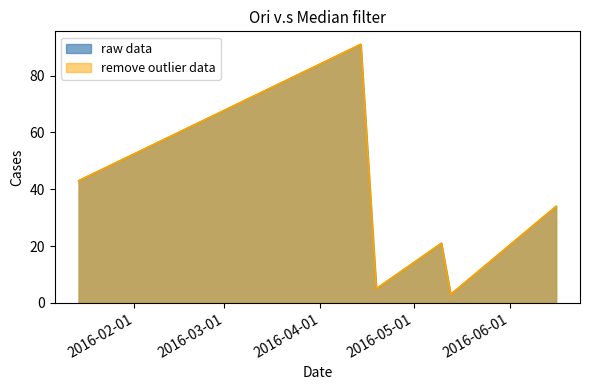

What is the change in value from 2016-01-14 to 2016-04-19?

-38